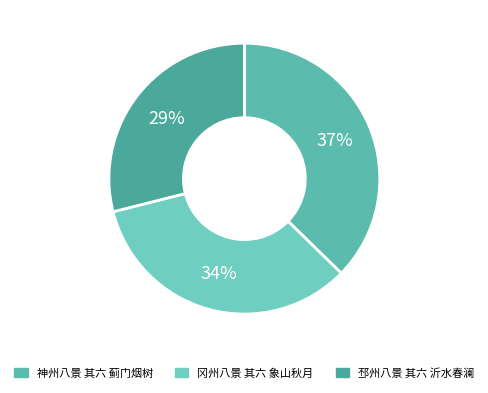

To the nearest percent, what is the average slice percentage?

33%